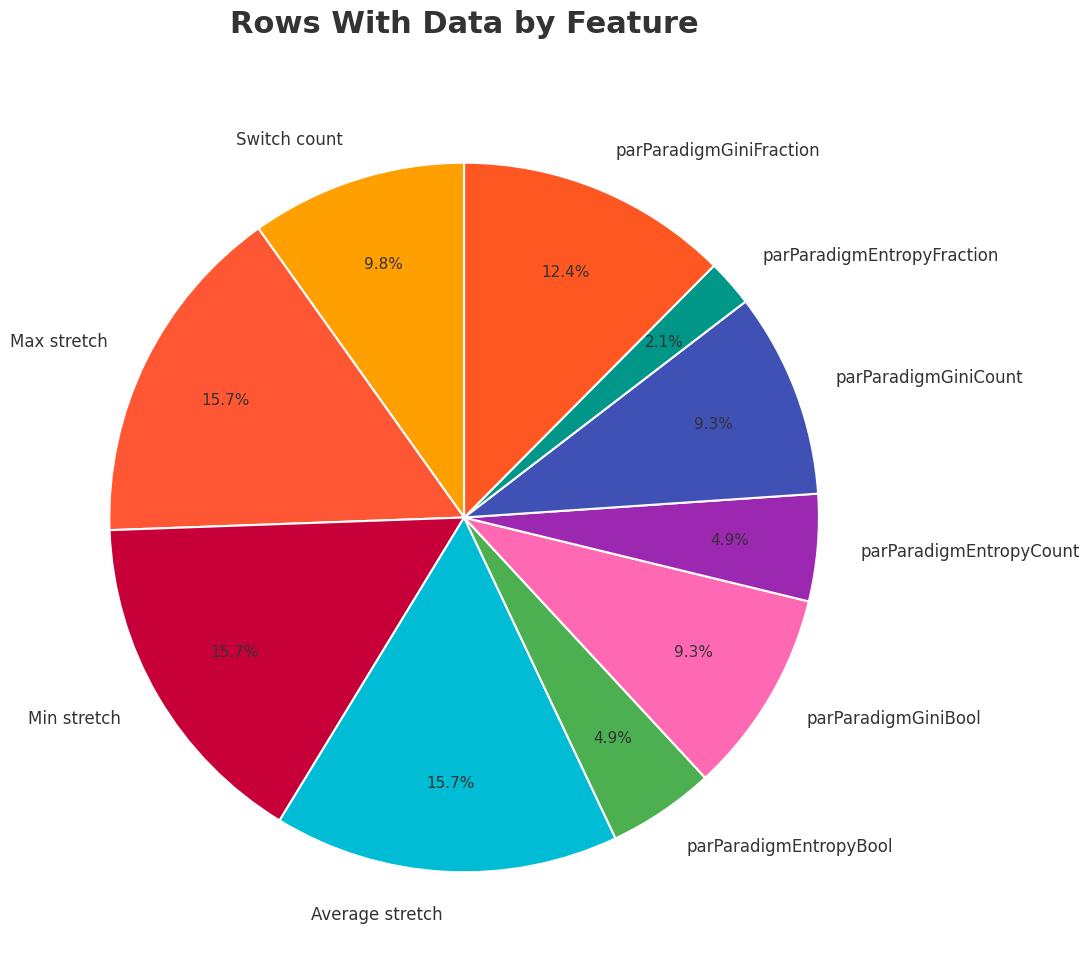

How many slices are in this pie chart?

10